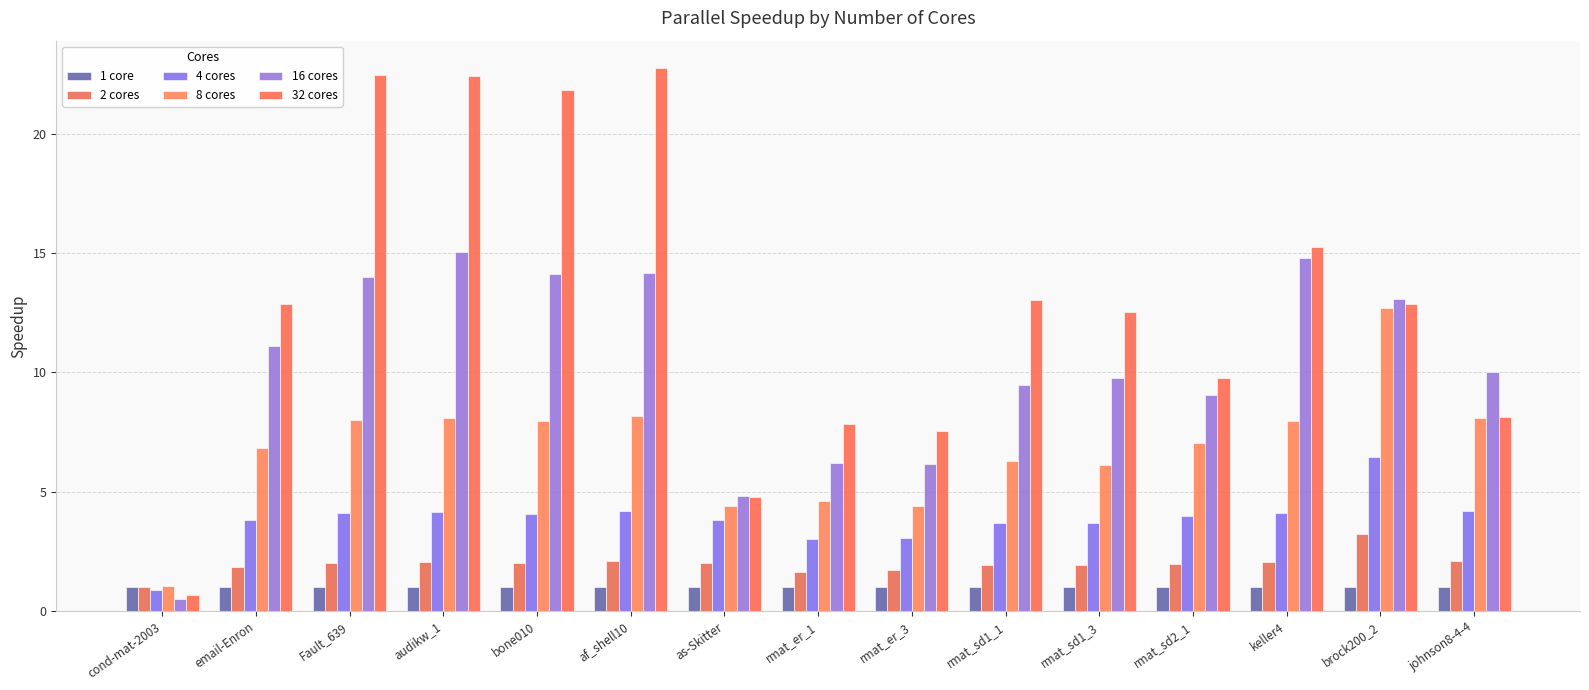

How many bars are there in each group?

6